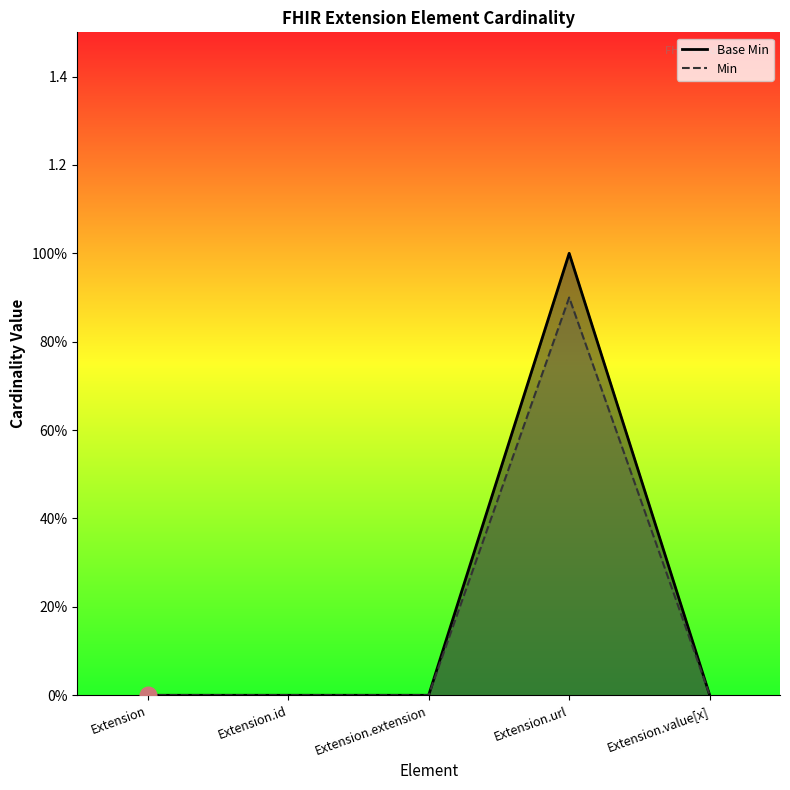

The value of Base Min at Extension.id is 0.4. True or false?

False